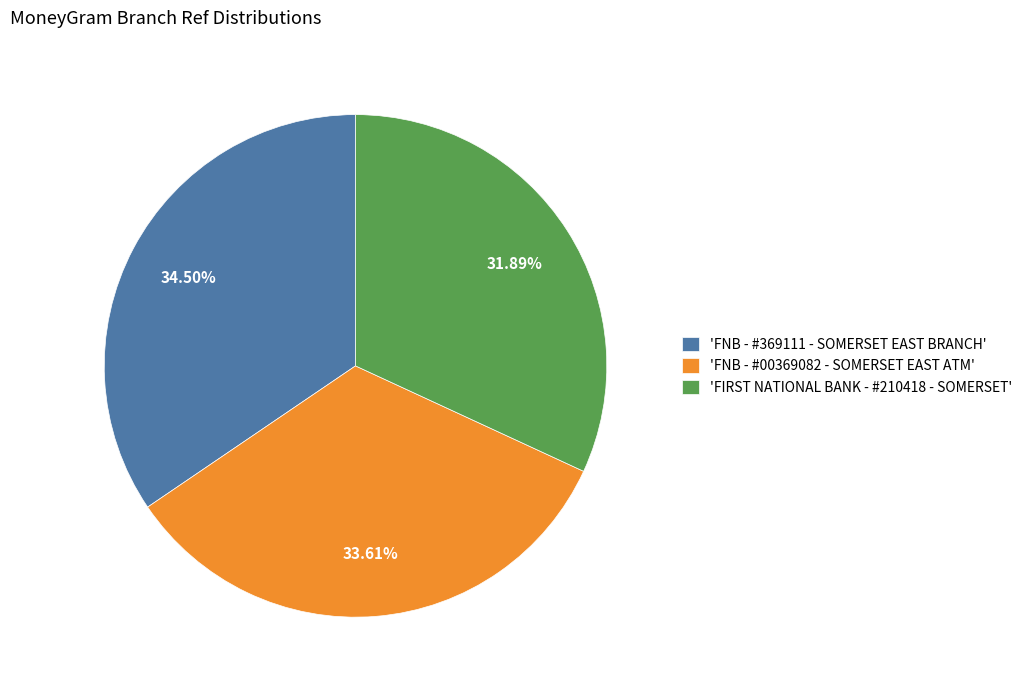

How many segments does this pie chart have?

3